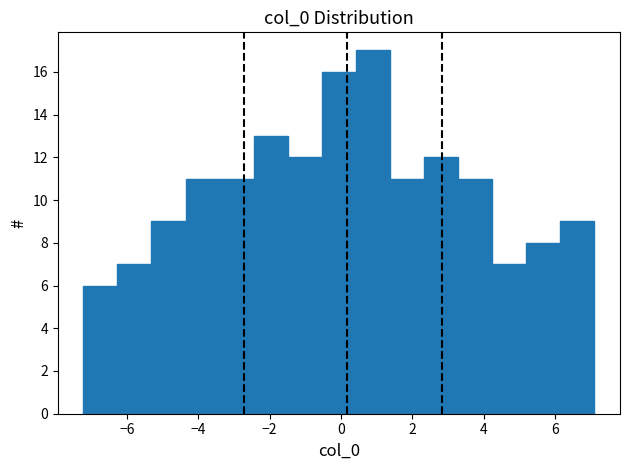

Reading left to right, list every bar in this chart as the range it spans on the x-axis followed by its height. Neither the bar edges nor the heights are printed on the chart, so give them approximately, as read against the axes.

-7.2 to -6.2: 6
-6.2 to -5.4: 7
-5.4 to -4.4: 9
-4.4 to -3.4: 11
-3.4 to -2.4: 11
-2.4 to -1.4: 13
-1.4 to -0.6: 12
-0.6 to 0.4: 16
0.4 to 1.4: 17
1.4 to 2.4: 11
2.4 to 3.2: 12
3.2 to 4.2: 11
4.2 to 5.2: 7
5.2 to 6.2: 8
6.2 to 7.2: 9